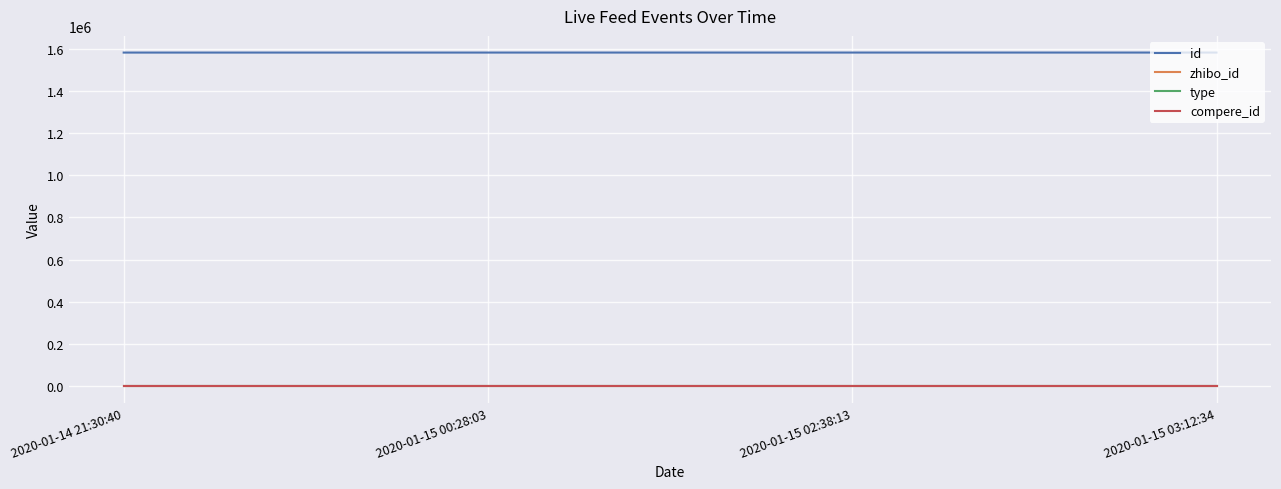

The type series shows 0 at 2020-01-14 21:30:40. True or false?

True